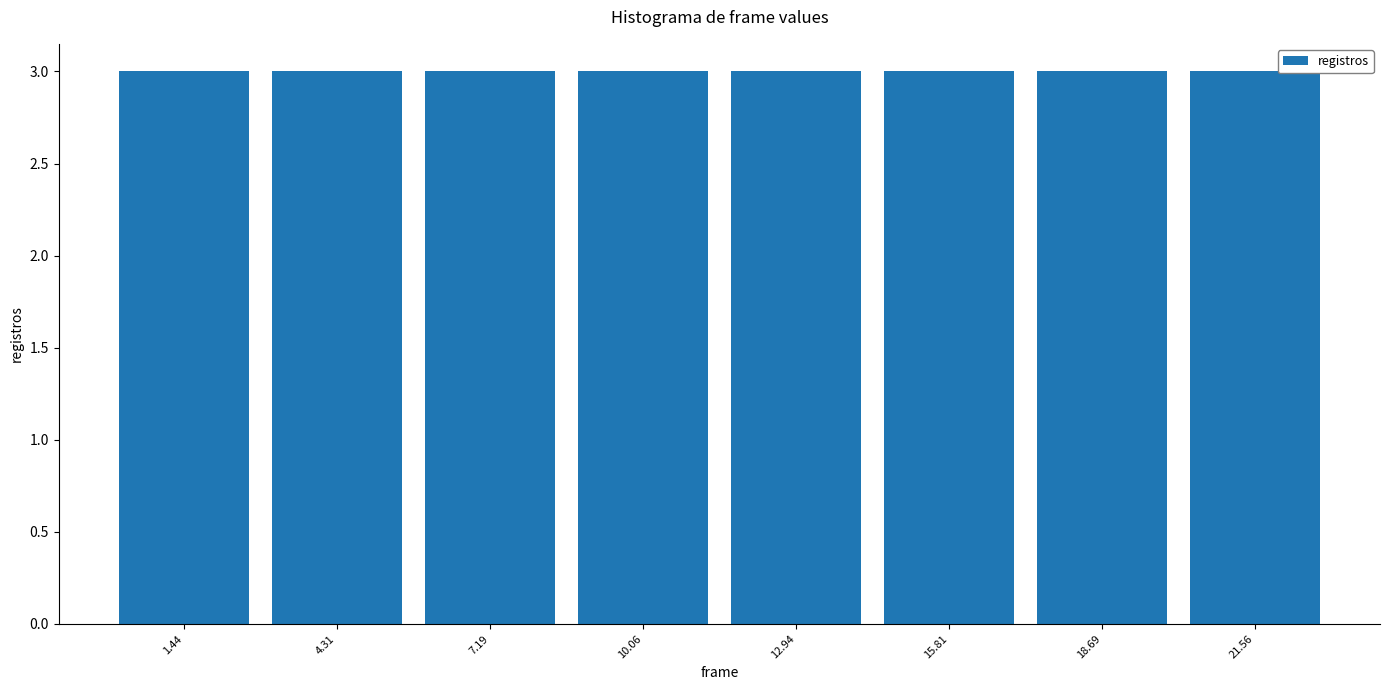

Reading left to right, list every bar in this chart as the range it spans on the x-axis followed by its height. Neither the bar edges nor the heights are printed on the chart, so give them approximately, as read against the axes.

0.0 to 3.0: 3
3.0 to 6.0: 3
6.0 to 8.5: 3
8.5 to 11.5: 3
11.5 to 14.5: 3
14.5 to 17.5: 3
17.5 to 20.0: 3
20.0 to 23.0: 3